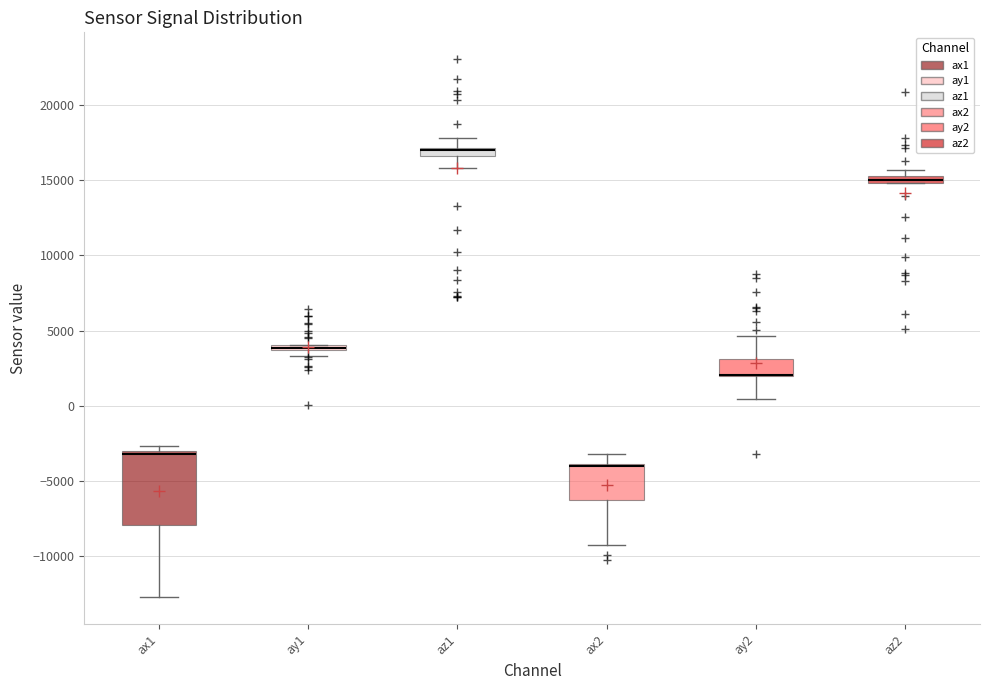

Comparing the boxes themselves (not the whiskers), which one is the tallest?

ax1